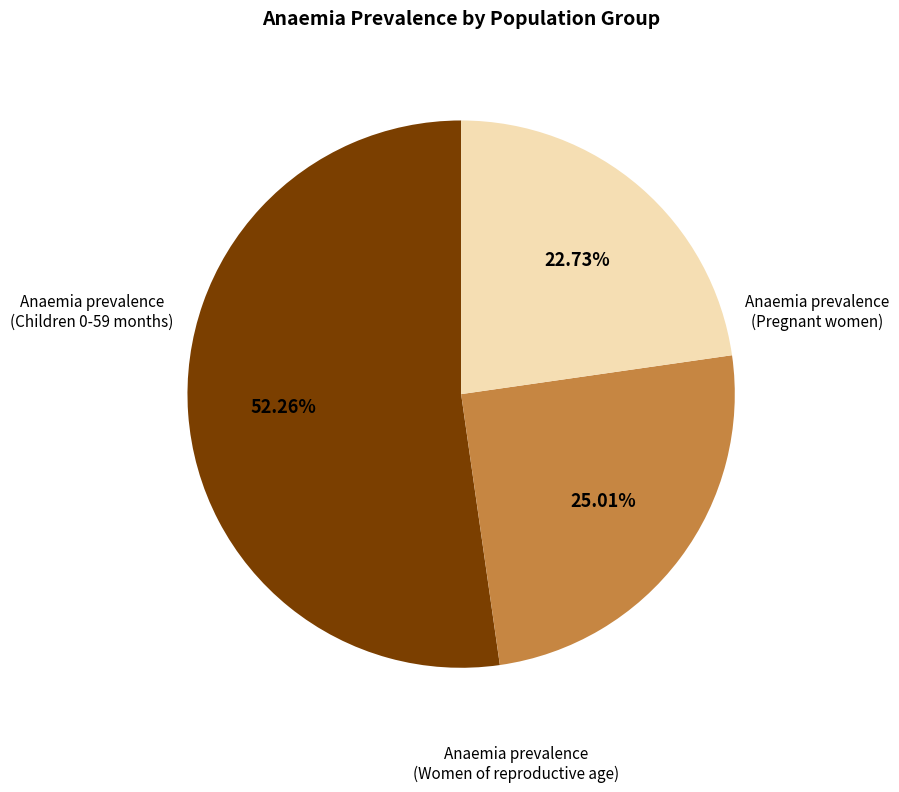

Is there a majority slice in this chart?

Yes